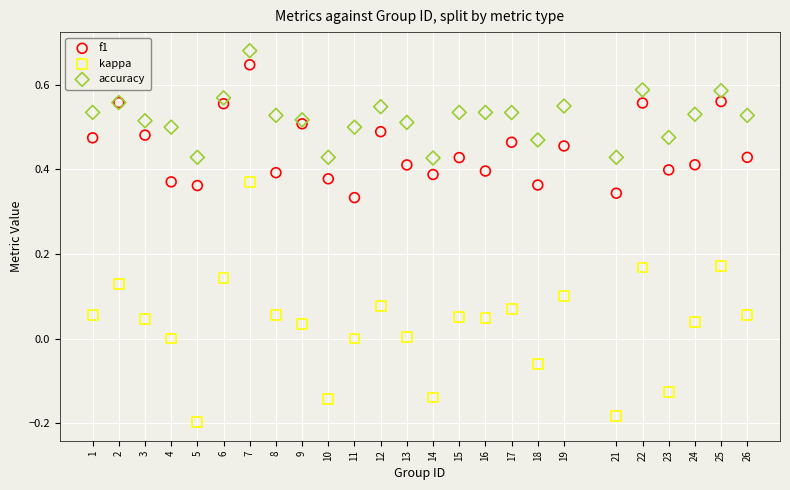

What are all the series names shown in the legend?

f1, kappa, accuracy